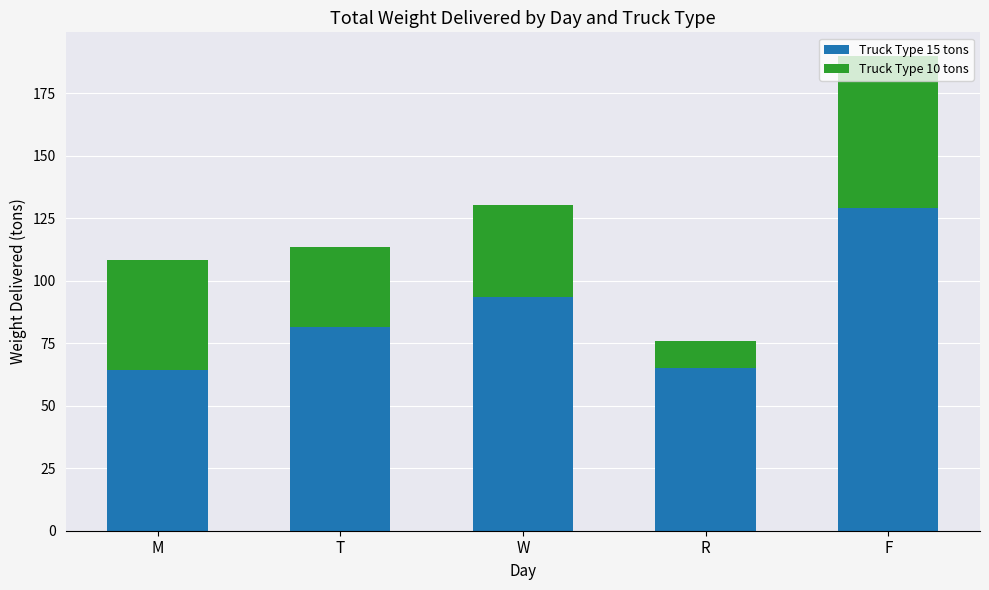

What is the value of the Truck Type 15 tons bar at the 3rd from the left?

93.3